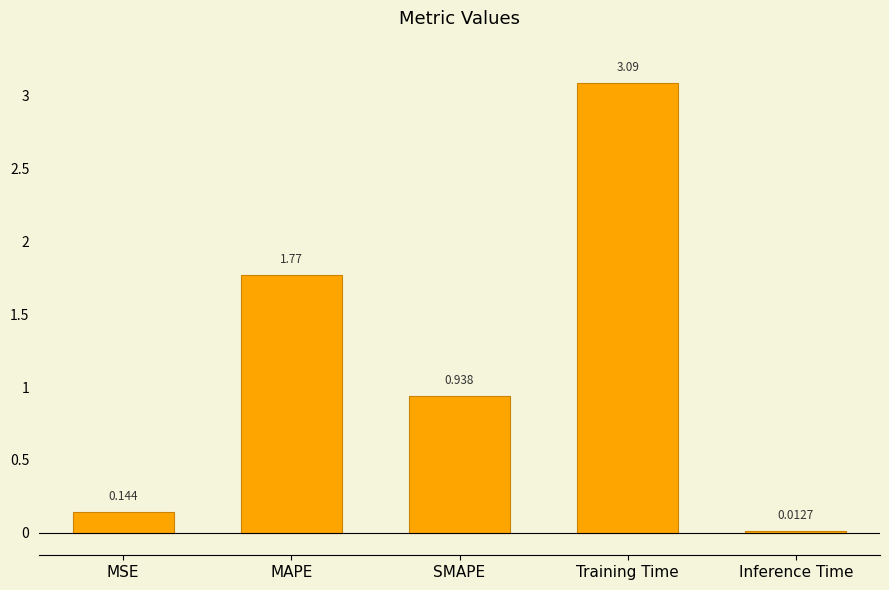

Where is the data nearest to the value 1?

SMAPE